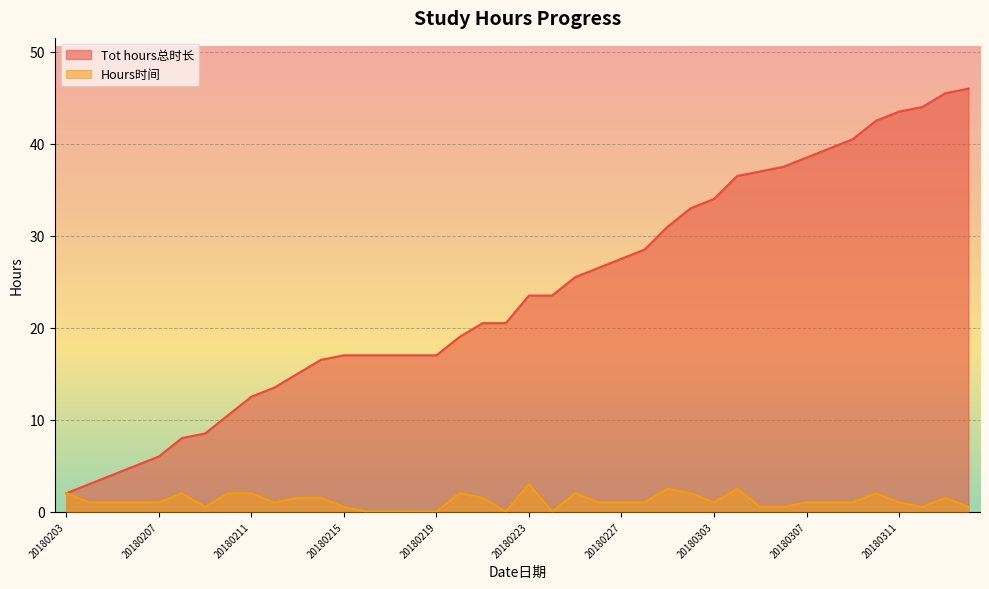

Rank the categories by Hours时间 value from lowest to highest.

20180216, 20180217, 20180218, 20180219, 20180222, 20180224, 20180209, 20180215, 20180305, 20180306, 20180312, 20180314, 20180204, 20180205, 20180206, 20180207, 20180212, 20180226, 20180227, 20180228, 20180303, 20180307, 20180308, 20180309, 20180311, 20180213, 20180214, 20180221, 20180313, 20180203, 20180208, 20180210, 20180211, 20180220, 20180225, 20180302, 20180310, 20180301, 20180304, 20180223